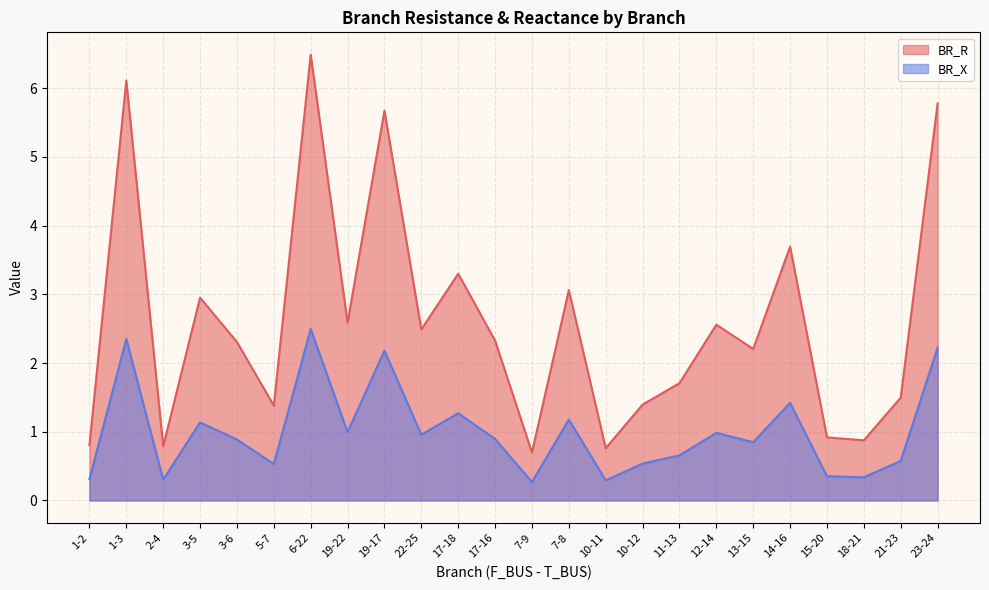

What is the approximate value of BR_R at 14-16?

3.7